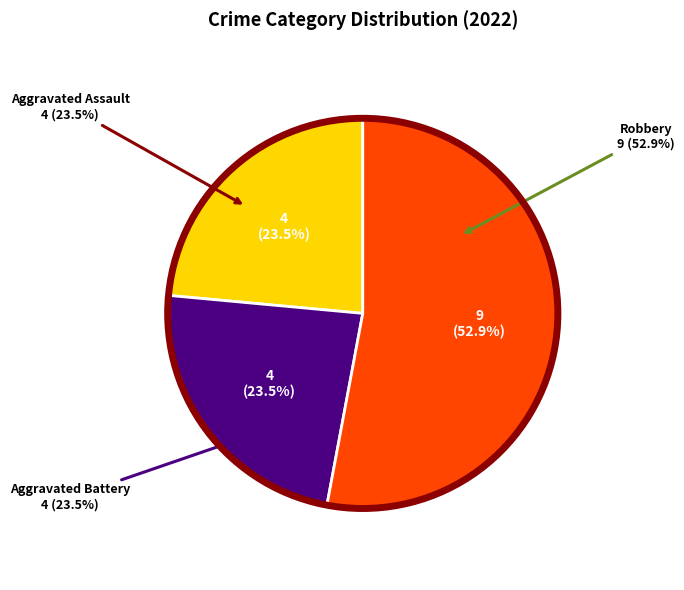

Is there any slice that represents more than half of the pie?

Yes